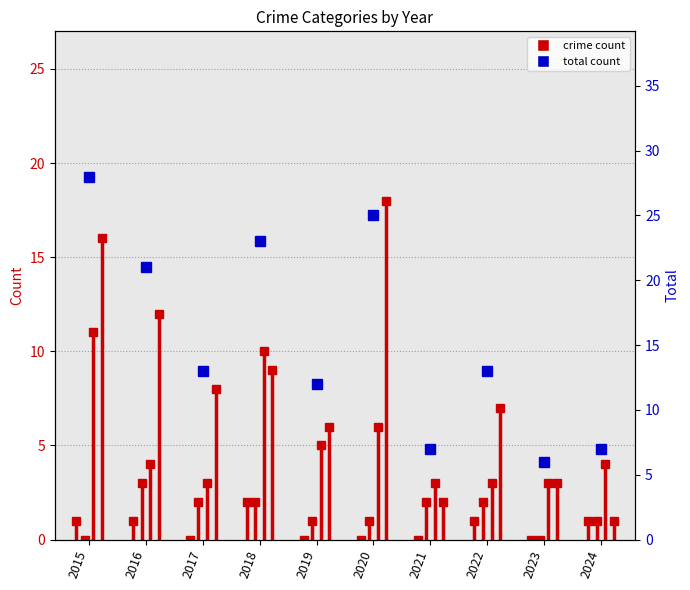

The chart shows a value of 12 at 2019. True or false?

True